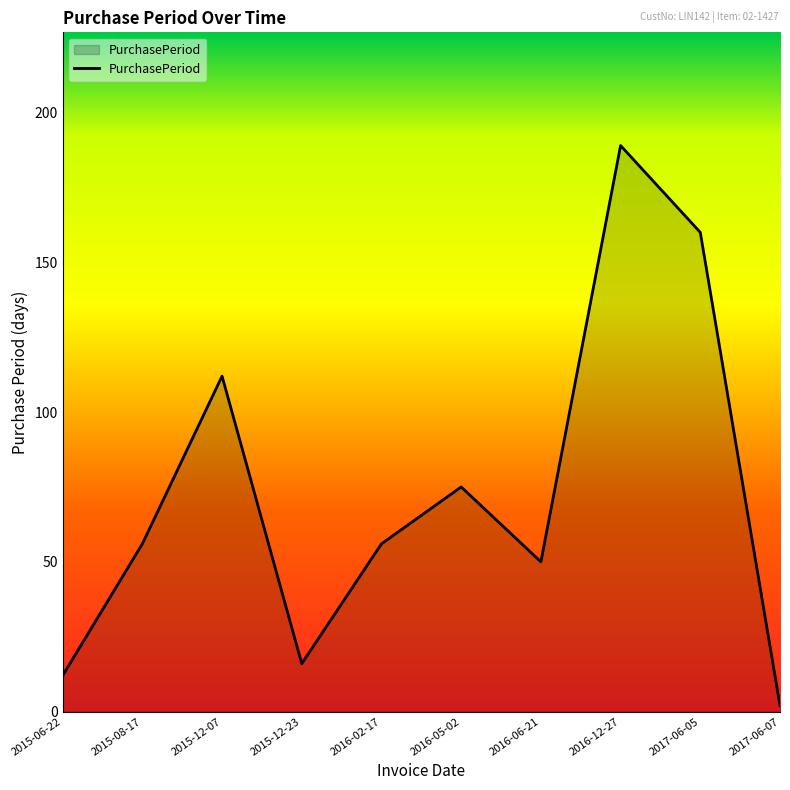

What is the maximum value shown in the chart?

189